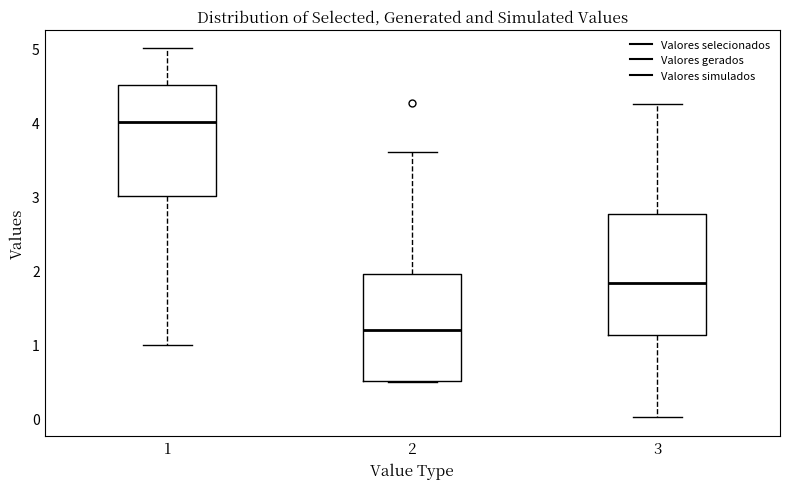

Which box's median line is the lowest?

2